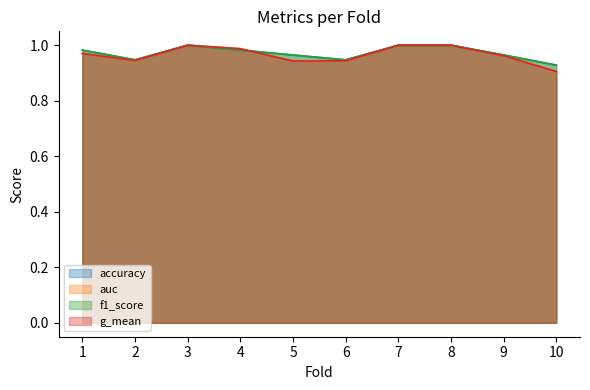

How many categories are shown in the chart?

10